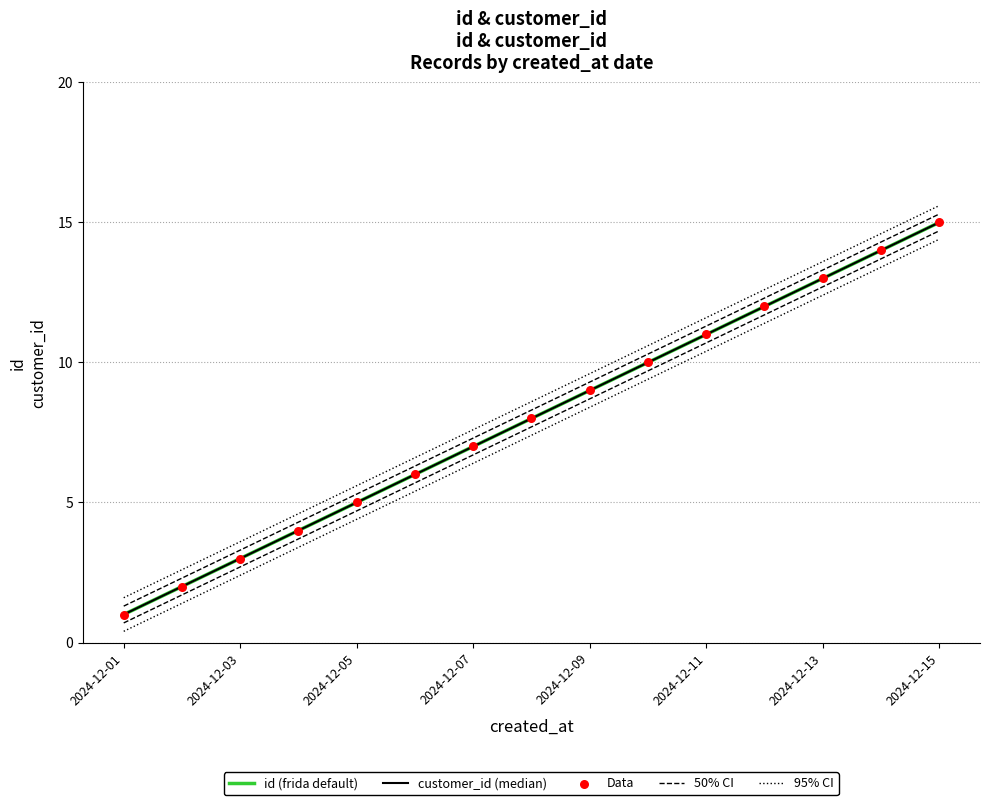

What are all the series names shown in the legend?

id (frida default), customer_id (median), 50% CI, 95% CI, Data